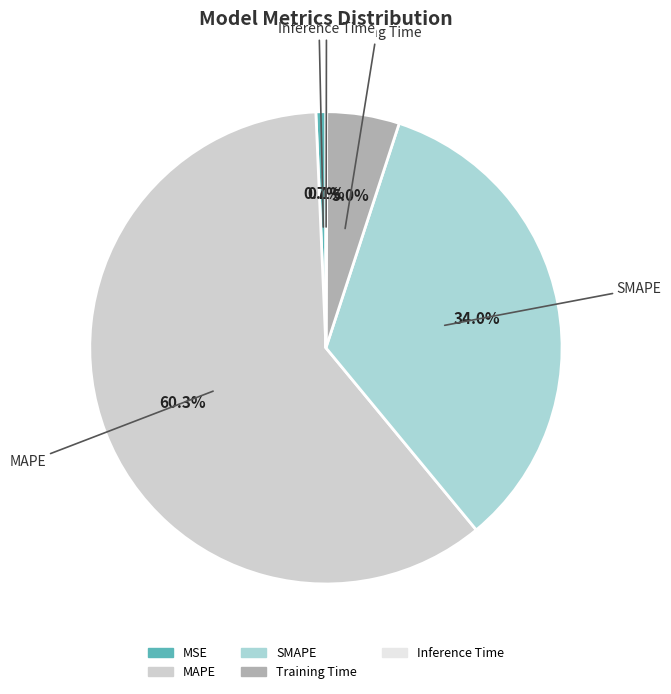

To the nearest percent, what is the difference between the Training Time and MSE slice percentages?

4%